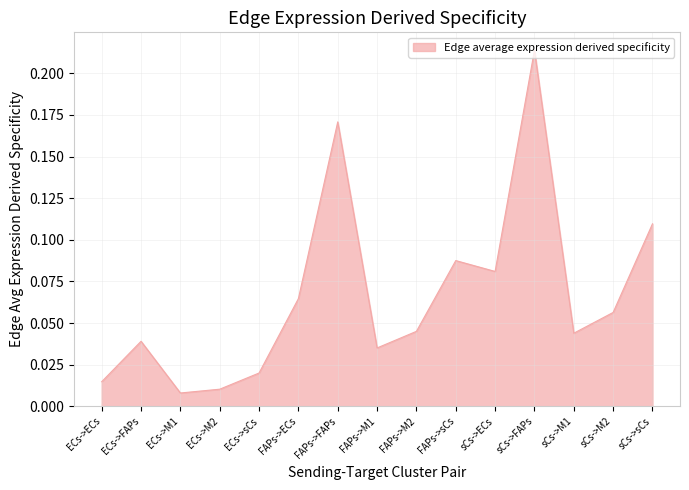

The value at FAPs->ECs is 0.0. True or false?

False